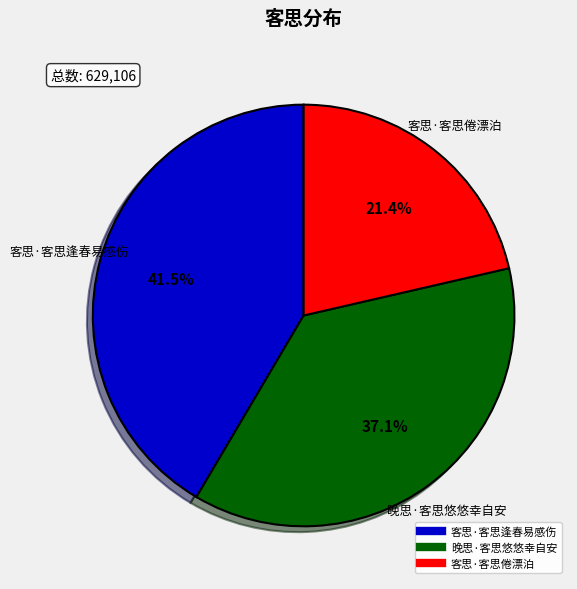

To the nearest percent, what is the average slice percentage?

33%